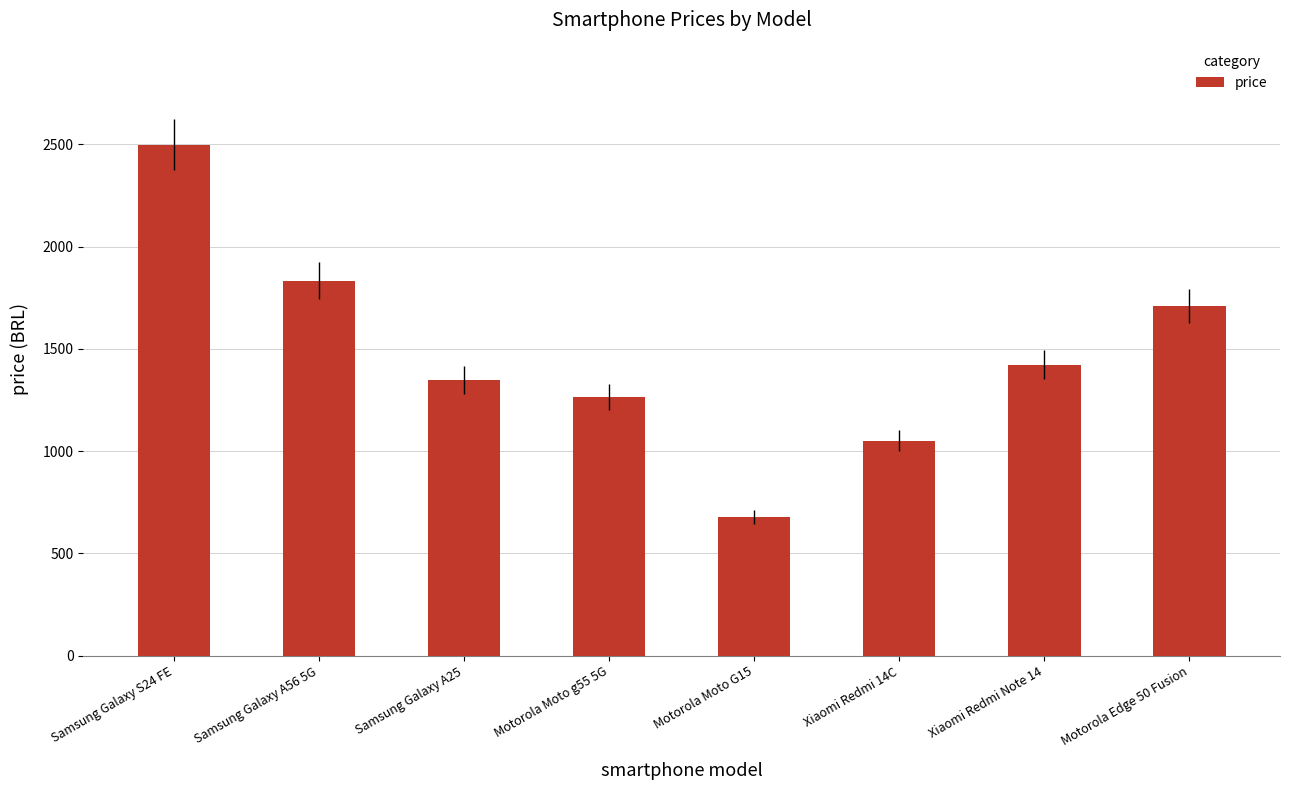

At which label does the data first exceed 1421?

Samsung Galaxy S24 FE